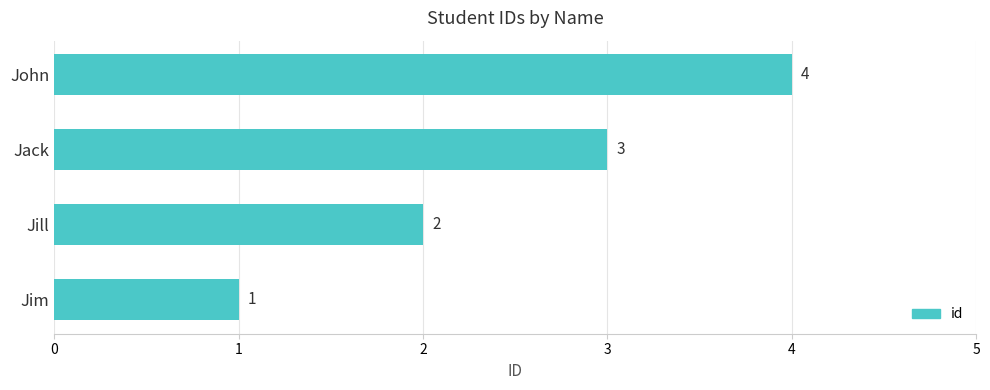

What is the sum of the values at Jill and John?

6